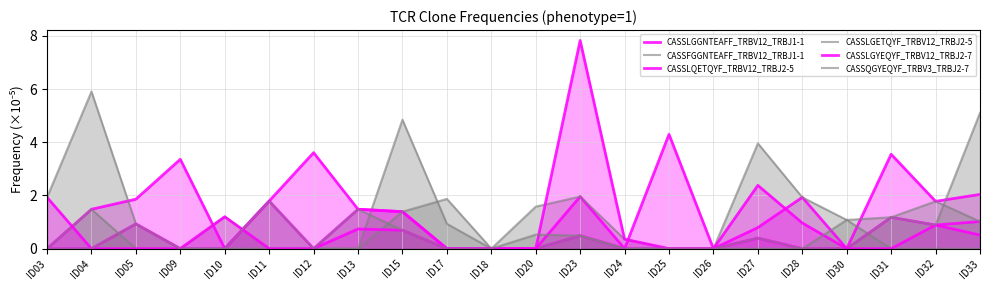

Reading left to right, transcribe all the data shown in this chart.

CASSLGGNTEAFF_TRBV12_TRBJ1-1: ID03=0.0	ID04=1.5	ID05=1.9	ID09=3.4	ID10=0.0	ID11=1.8	ID12=3.6	ID13=1.5	ID15=1.4	ID17=0.0	ID18=0.0	ID20=0.0	ID23=0.5	ID24=0.0	ID25=0.0	ID26=0.0	ID27=0.8	ID28=1.9	ID30=0.0	ID31=3.6	ID32=1.8	ID33=2.0
CASSFGGNTEAFF_TRBV12_TRBJ1-1: ID03=1.9	ID04=5.9	ID05=0.9	ID09=0.0	ID10=1.2	ID11=0.0	ID12=0.0	ID13=0.0	ID15=4.8	ID17=0.9	ID18=0.0	ID20=0.0	ID23=0.5	ID24=0.0	ID25=0.0	ID26=0.0	ID27=4.0	ID28=1.9	ID30=1.1	ID31=0.0	ID32=0.0	ID33=0.0
CASSLQETQYF_TRBV12_TRBJ2-5: ID03=0.0	ID04=0.0	ID05=0.9	ID09=0.0	ID10=0.0	ID11=1.8	ID12=0.0	ID13=1.5	ID15=1.4	ID17=0.0	ID18=0.0	ID20=0.0	ID23=2.0	ID24=0.0	ID25=4.3	ID26=0.0	ID27=0.4	ID28=0.0	ID30=0.0	ID31=1.2	ID32=0.9	ID33=1.0
CASSLGETQYF_TRBV12_TRBJ2-5: ID03=0.0	ID04=1.5	ID05=0.0	ID09=0.0	ID10=0.0	ID11=0.0	ID12=0.0	ID13=0.0	ID15=1.4	ID17=1.9	ID18=0.0	ID20=1.6	ID23=2.0	ID24=0.4	ID25=0.0	ID26=0.0	ID27=0.4	ID28=0.0	ID30=0.0	ID31=1.2	ID32=1.8	ID33=1.0
CASSLGYEQYF_TRBV12_TRBJ2-7: ID03=1.9	ID04=0.0	ID05=0.0	ID09=0.0	ID10=1.2	ID11=0.0	ID12=0.0	ID13=0.7	ID15=0.7	ID17=0.0	ID18=0.0	ID20=0.0	ID23=7.8	ID24=0.4	ID25=0.0	ID26=0.0	ID27=2.4	ID28=1.0	ID30=0.0	ID31=0.0	ID32=0.9	ID33=0.5
CASSQGYEQYF_TRBV3_TRBJ2-7: ID03=0.0	ID04=0.0	ID05=0.9	ID09=0.0	ID10=0.0	ID11=1.8	ID12=0.0	ID13=1.5	ID15=0.7	ID17=0.0	ID18=0.0	ID20=0.5	ID23=0.5	ID24=0.0	ID25=0.0	ID26=0.0	ID27=0.0	ID28=0.0	ID30=1.1	ID31=1.2	ID32=0.9	ID33=5.1